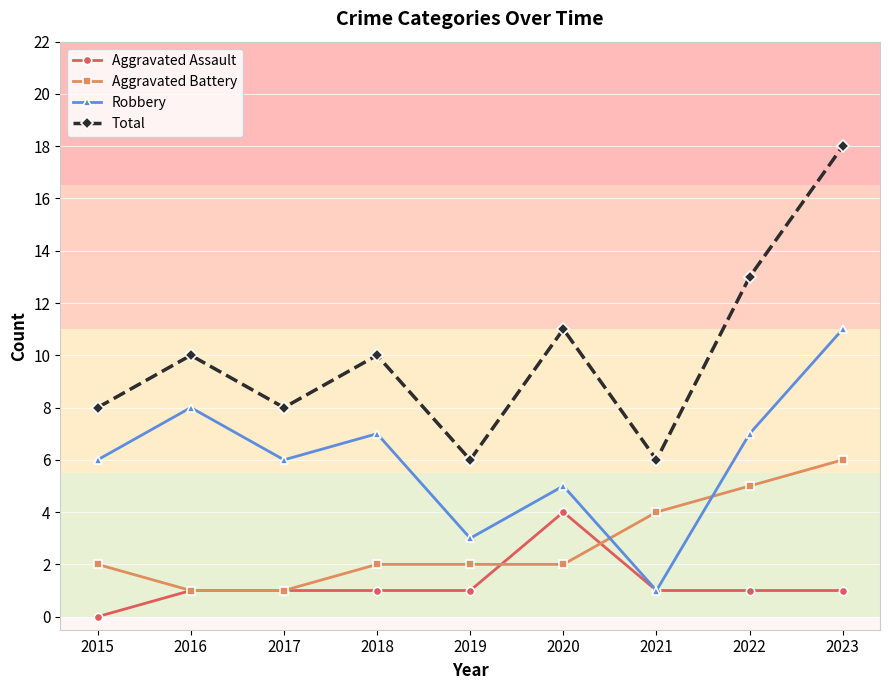

What is the sum of all Robbery values?

54